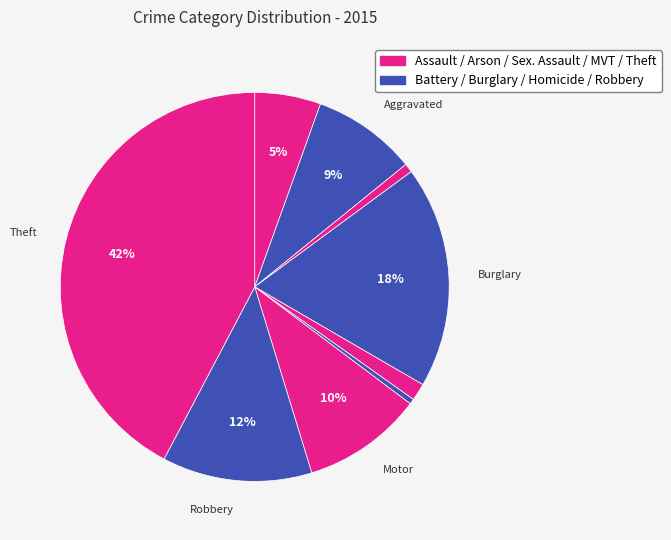

How many segments does this pie chart have?

9